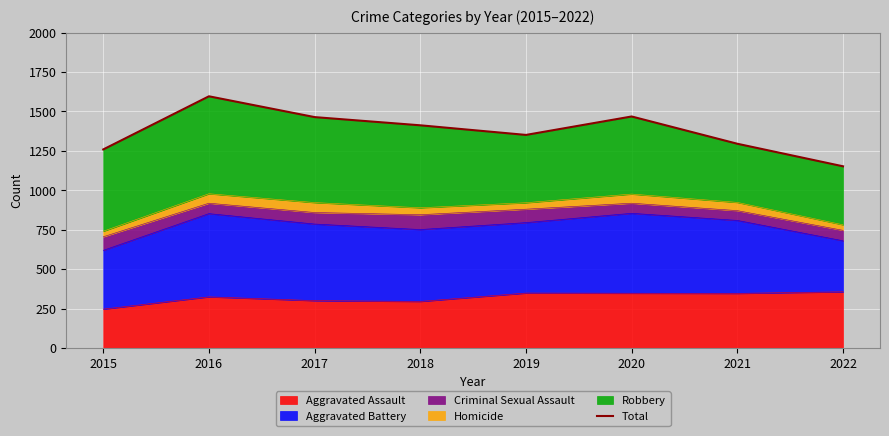

What is the value of the 1st point from the left?

1259